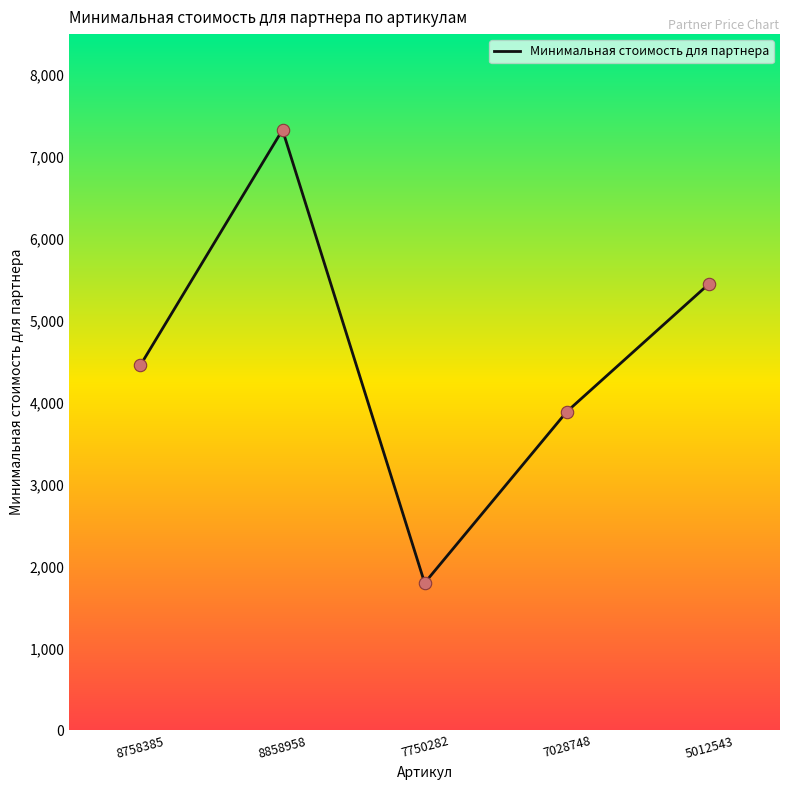

What is the change in value from 8758385 to 7750282?

-2657.6